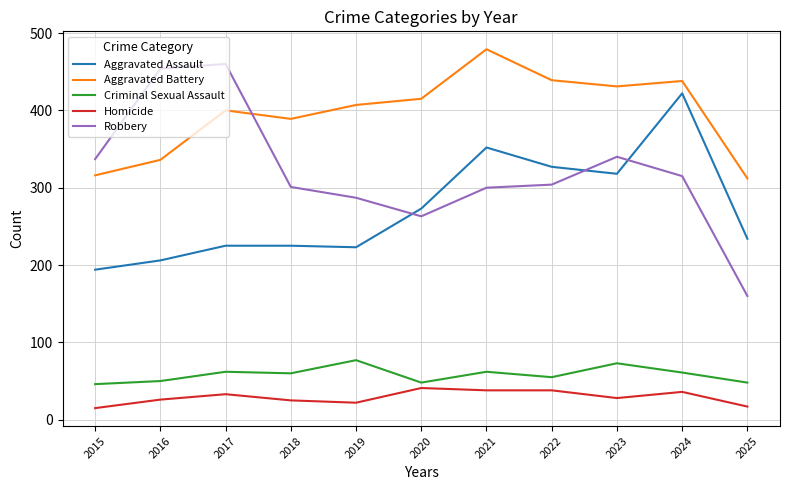

Is it true that Criminal Sexual Assault equals 14 at 2025?

False